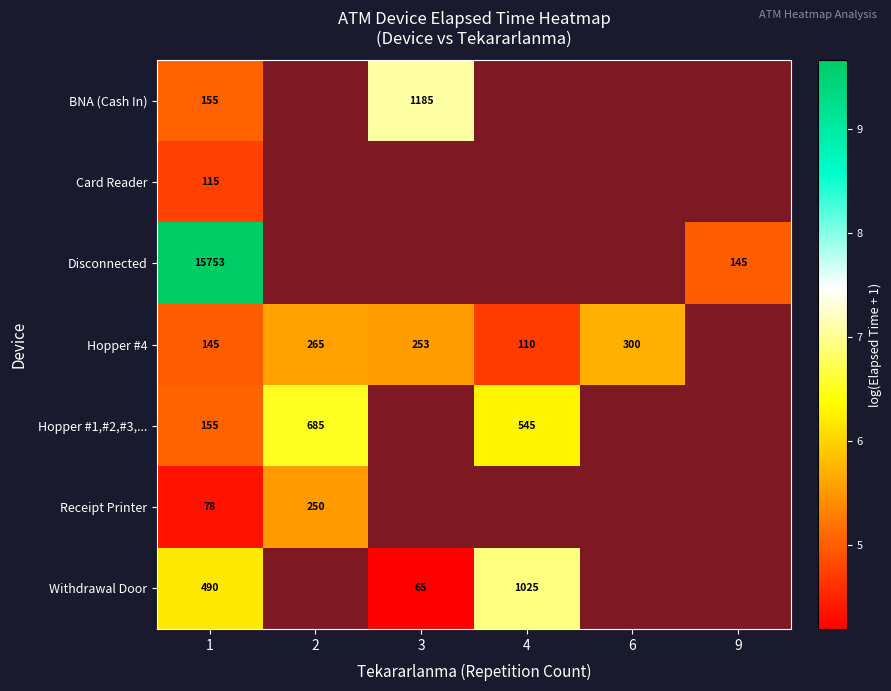

Where does the Hopper #1,#2,#3,... series first go above 6?

2